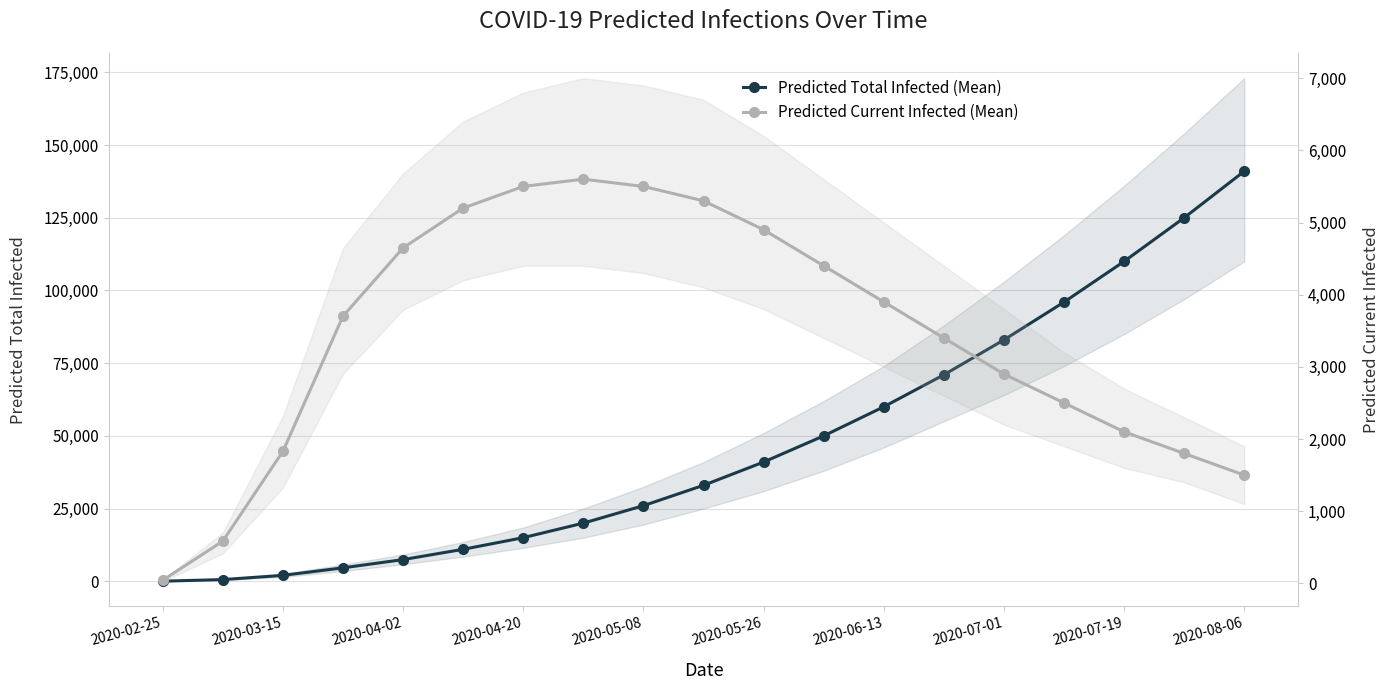

What is the value of the predicted_total_infected_mean point at the 3rd from the left?

2042